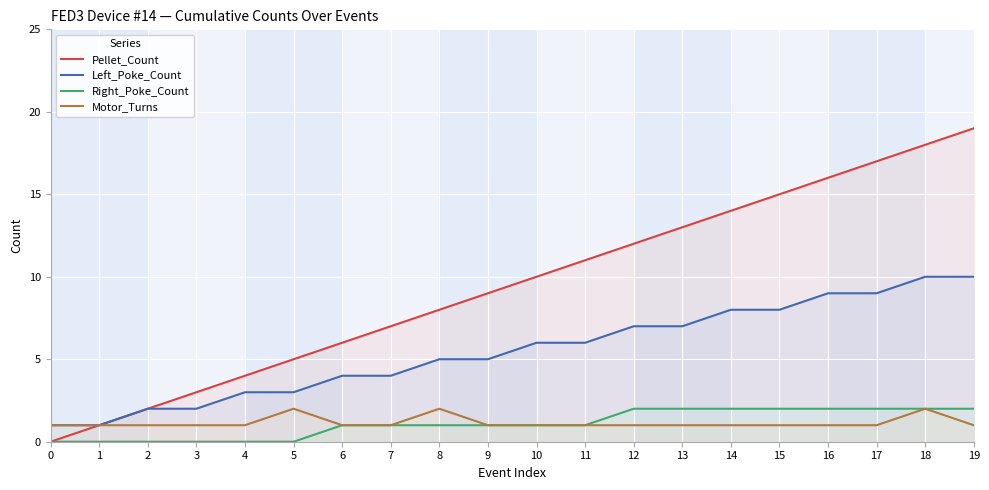

How many values in the Left_Poke_Count series exceed 6?

8